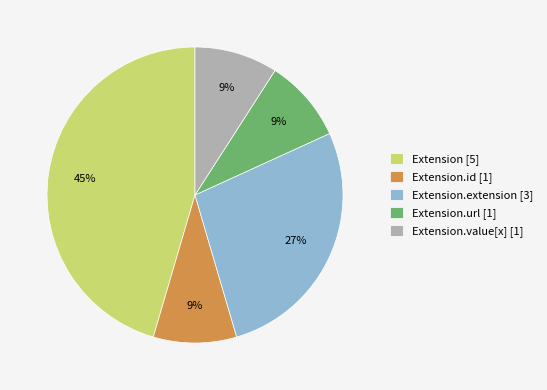

True or false: Extension.url [1] accounts for 9% of the total.

True